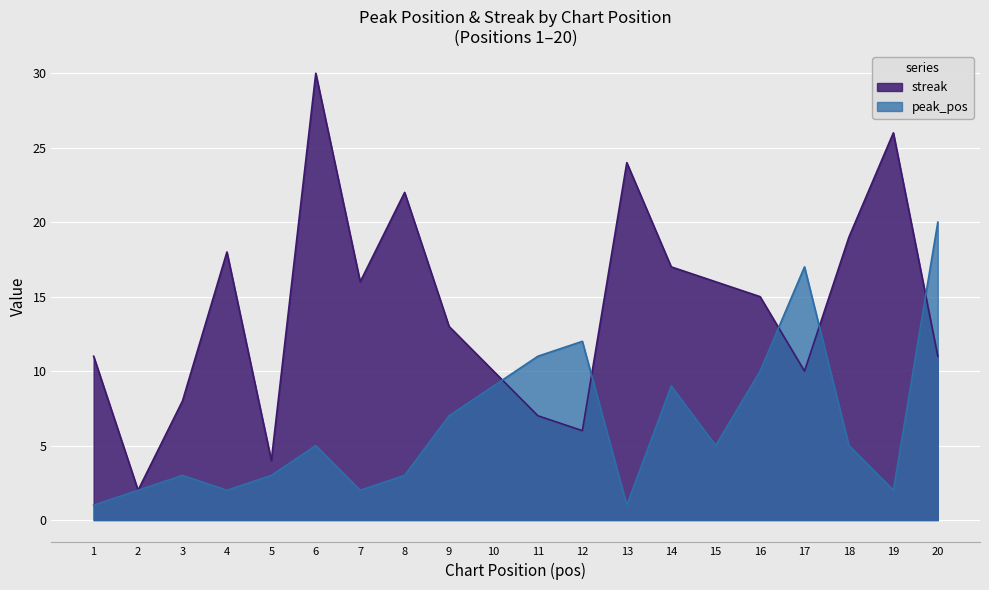

How many interior local peaks does the streak series have?

5